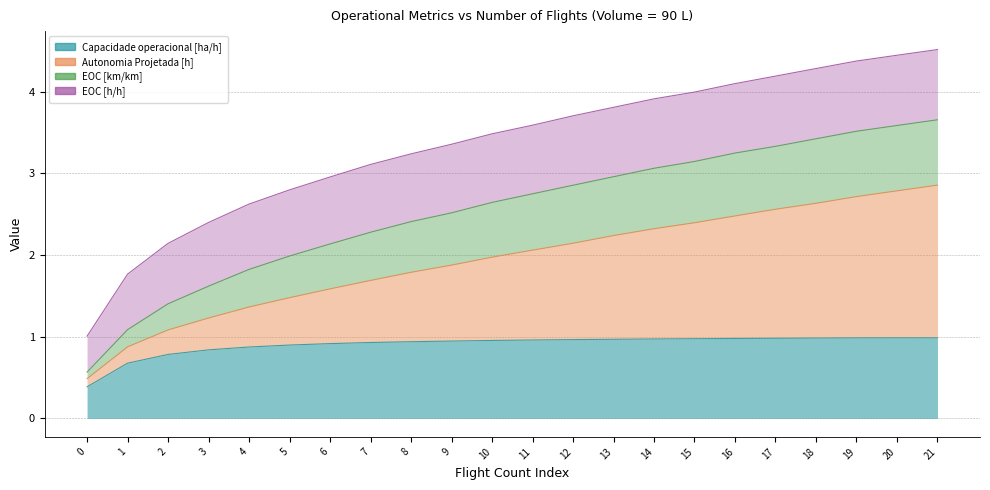

True or false: Autonomia Projetada [h] has more than 2 points higher than both neighbors.

False